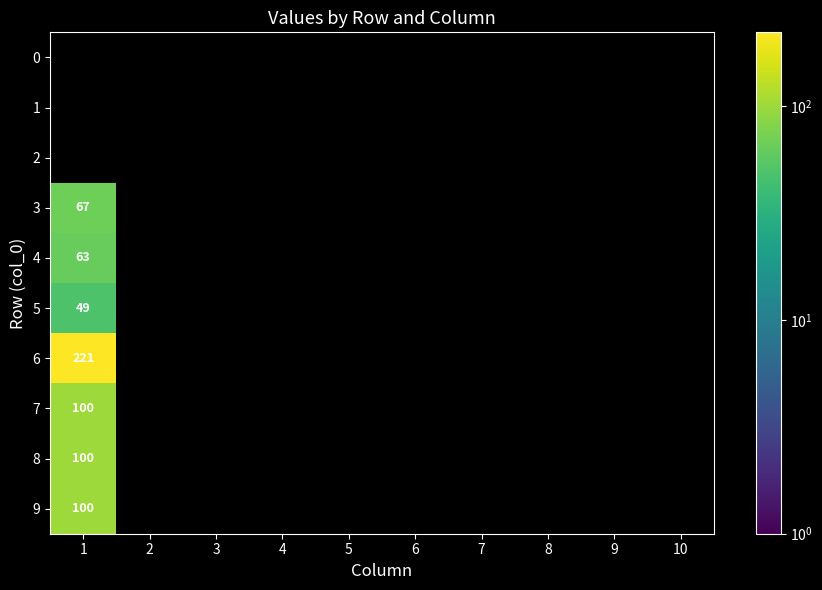

What is the difference between the 3 values at 8 and 1?

67